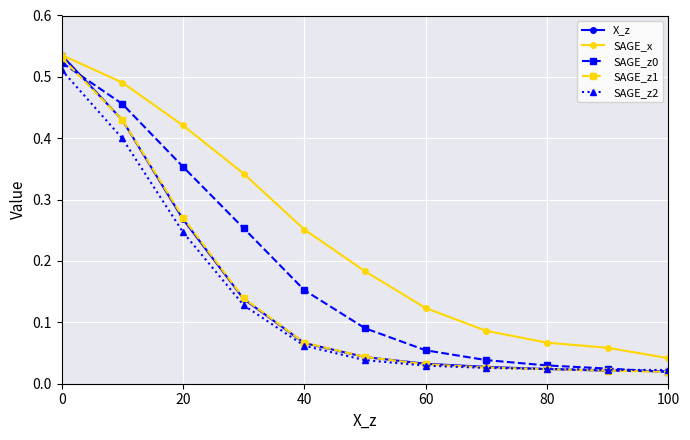

True or false: SAGE_z0 and SAGE_x intersect in this chart.

False